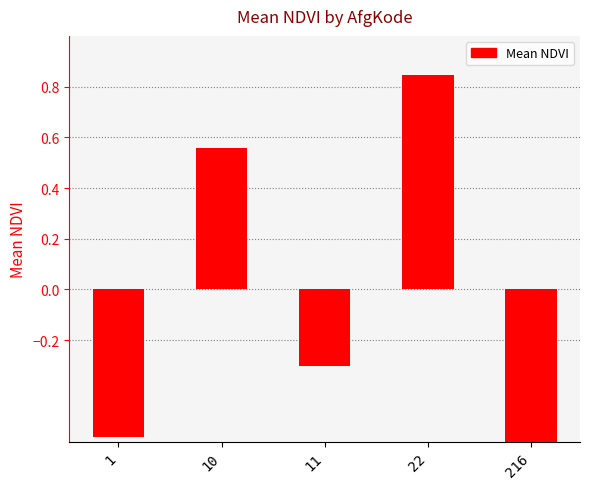

At which category does the chart reach its minimum across all series?

216